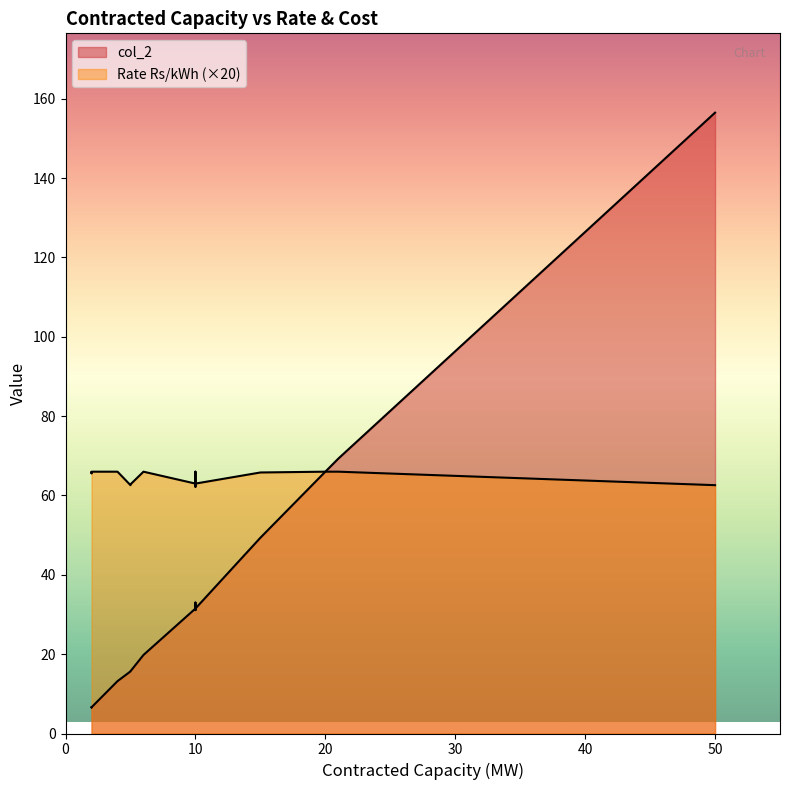

What is the sum of the col_2 values at 50 and 10?

188.0